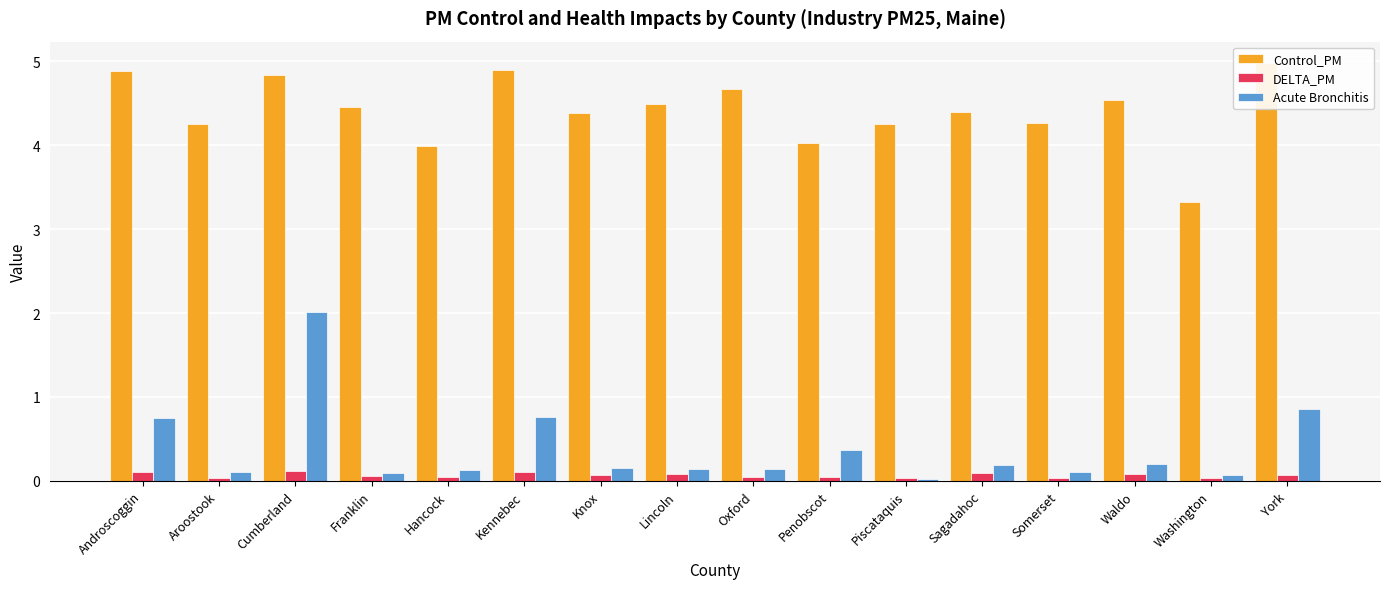

Reading left to right, what are all the values shown in this chart?

Control_PM: Androscoggin=4.9	Aroostook=4.3	Cumberland=4.8	Franklin=4.5	Hancock=4.0	Kennebec=4.9	Knox=4.4	Lincoln=4.5	Oxford=4.7	Penobscot=4.0	Piscataquis=4.3	Sagadahoc=4.4	Somerset=4.3	Waldo=4.5	Washington=3.3	York=5.0
DELTA_PM: Androscoggin=0.1	Aroostook=0.0	Cumberland=0.1	Franklin=0.1	Hancock=0.0	Kennebec=0.1	Knox=0.1	Lincoln=0.1	Oxford=0.0	Penobscot=0.0	Piscataquis=0.0	Sagadahoc=0.1	Somerset=0.0	Waldo=0.1	Washington=0.0	York=0.1
Acute Bronchitis: Androscoggin=0.7	Aroostook=0.1	Cumberland=2.0	Franklin=0.1	Hancock=0.1	Kennebec=0.8	Knox=0.2	Lincoln=0.1	Oxford=0.1	Penobscot=0.4	Piscataquis=0.0	Sagadahoc=0.2	Somerset=0.1	Waldo=0.2	Washington=0.1	York=0.9